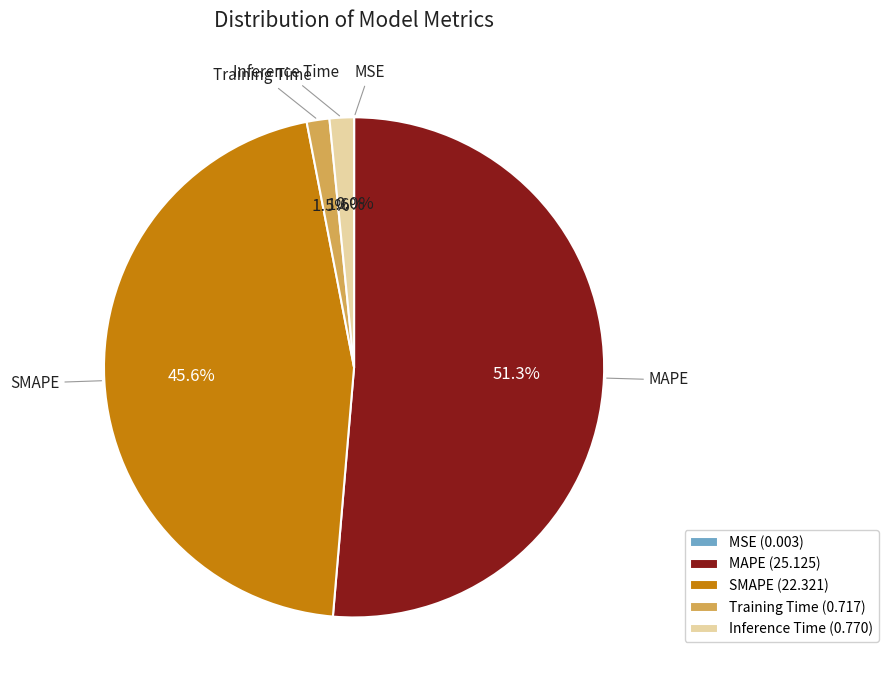

To the nearest percent, what is the average slice percentage?

20%